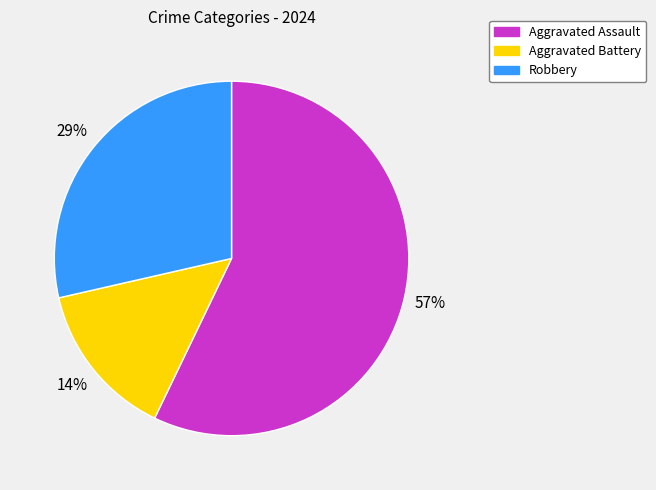

Is it true that Aggravated Assault is 57% of the pie?

True